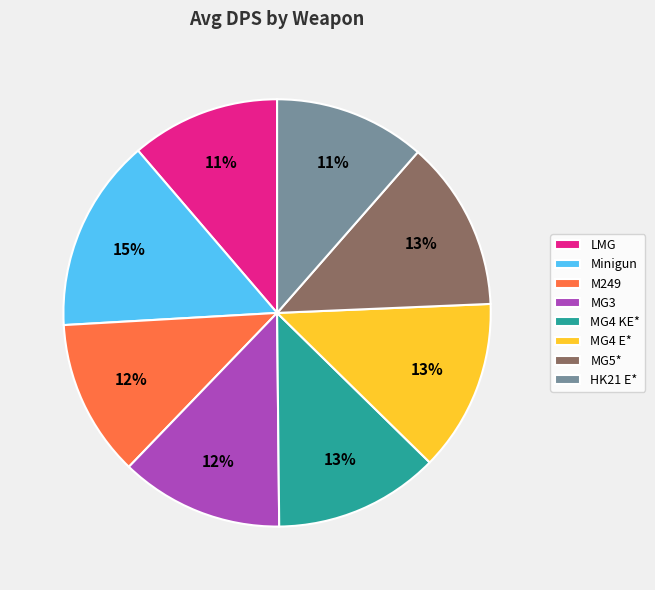

Approximately how many times larger is the value at LMG compared to M249?

0.9